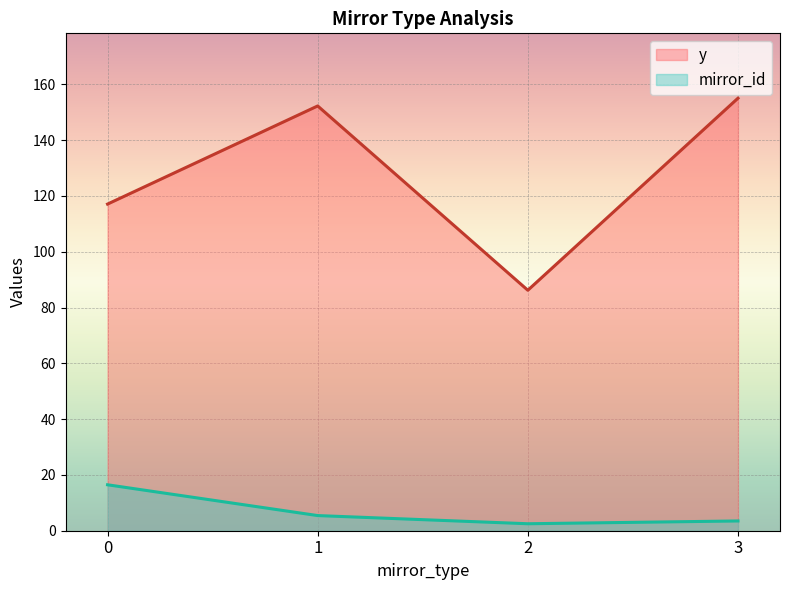

True or false: mirror_id and y intersect in this chart.

False